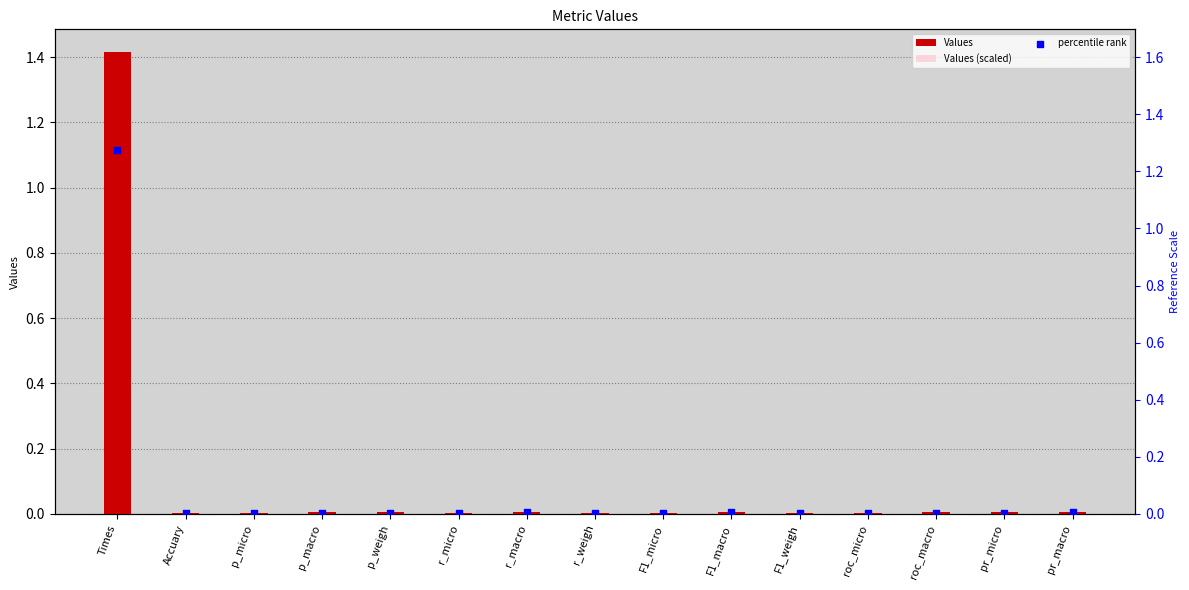

What are all the series names shown in the legend?

Values, Values (scaled), percentile rank